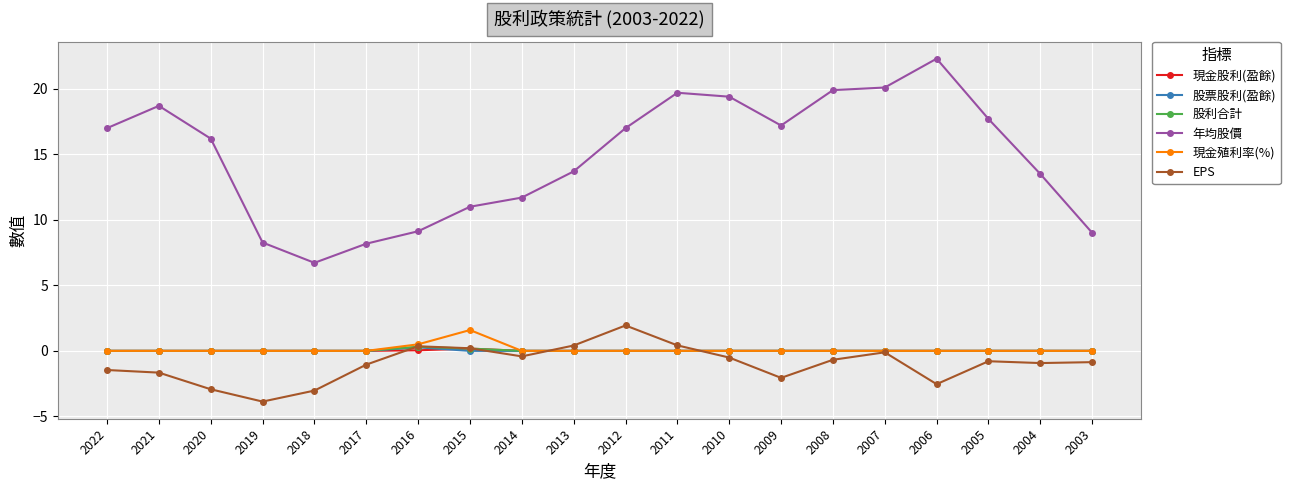

Which series has the largest range (max minus min)?

年均股價